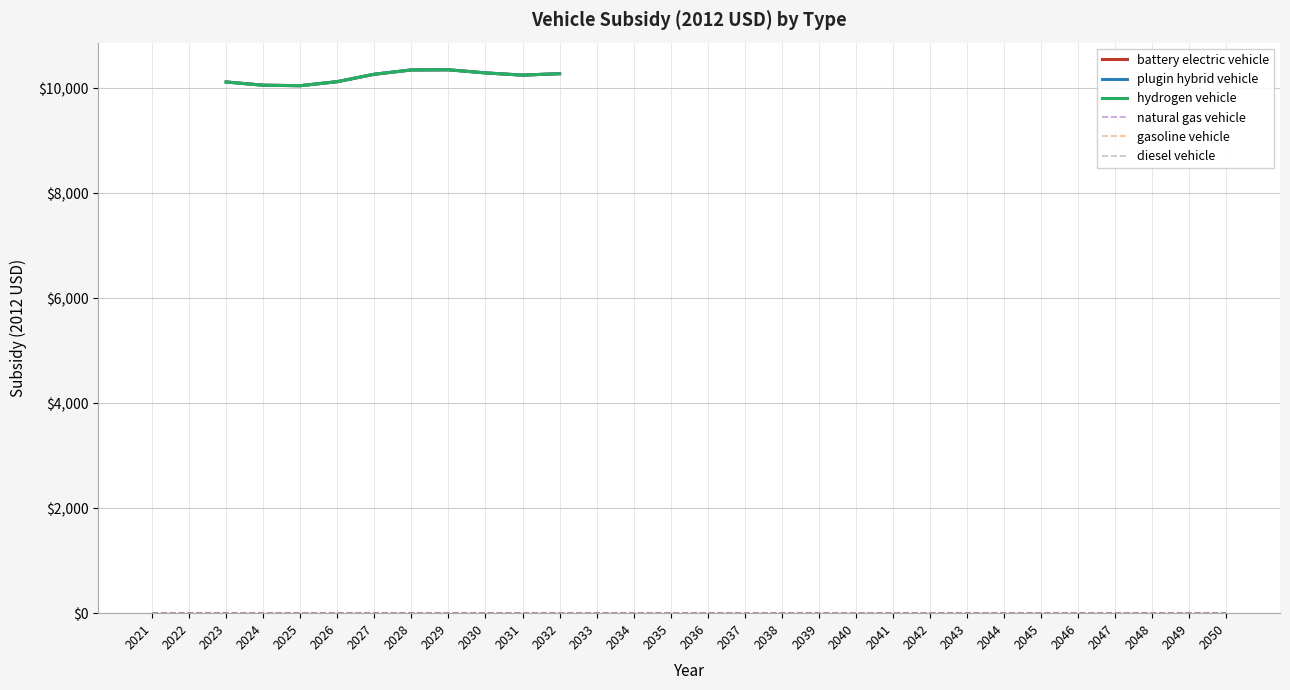

What is the spread (max minus min) of values at 2026?

10127.4